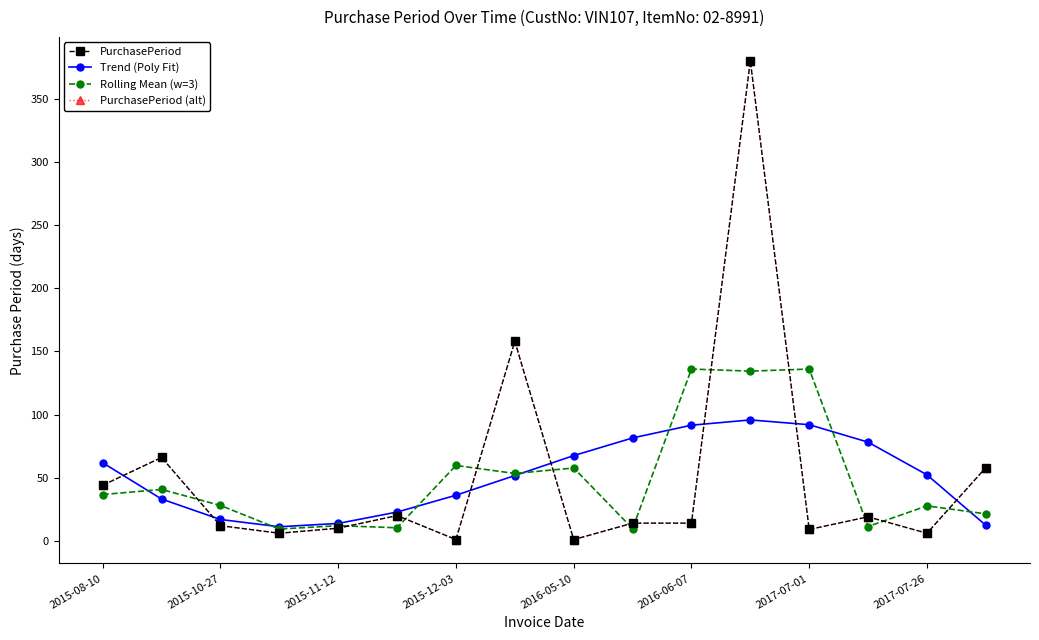

At how many categories does at least one series exceed 181?

1